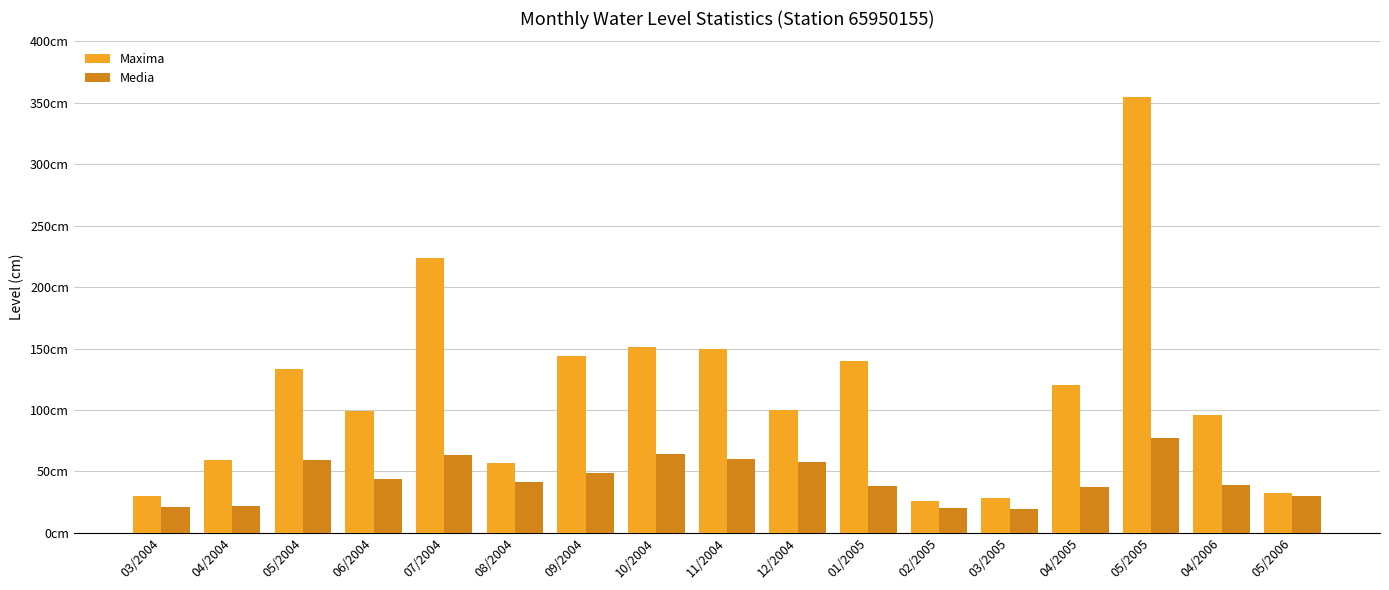

What are all the series names shown in the legend?

Maxima, Media